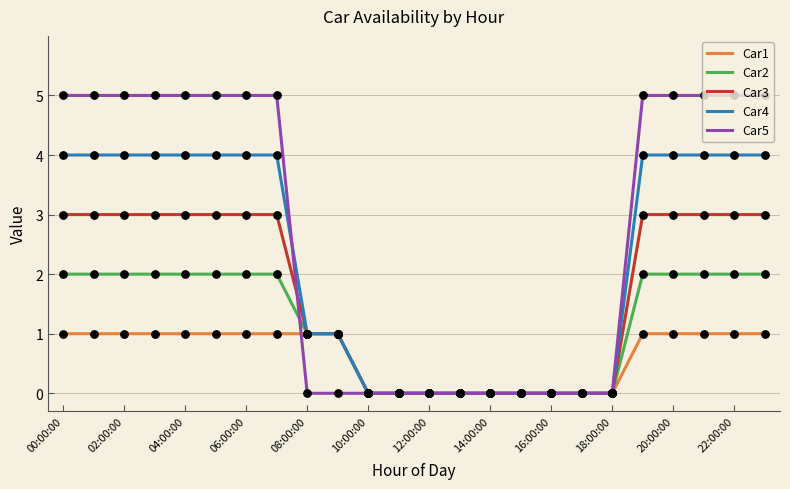

Which series has the largest total across all categories?

Car5